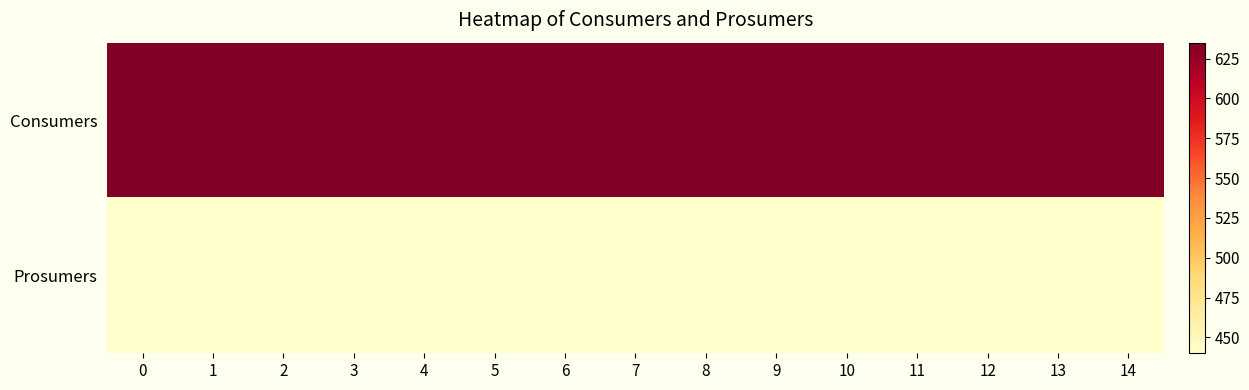

At how many categories does at least one series exceed 531?

15